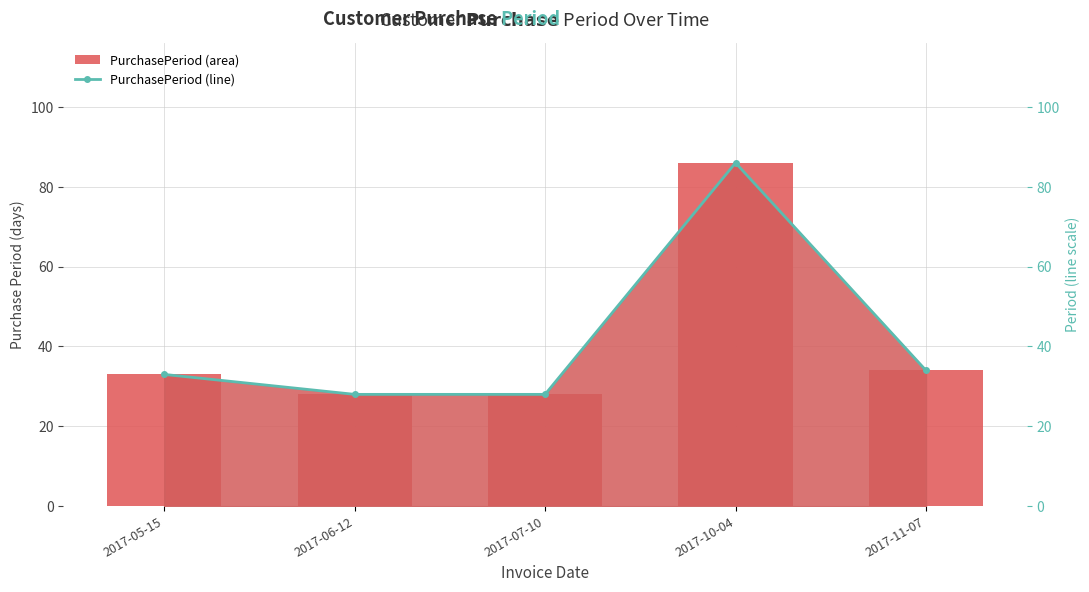

What is the difference between the PurchasePeriod values at 2017-06-12 and 2017-10-04?

58